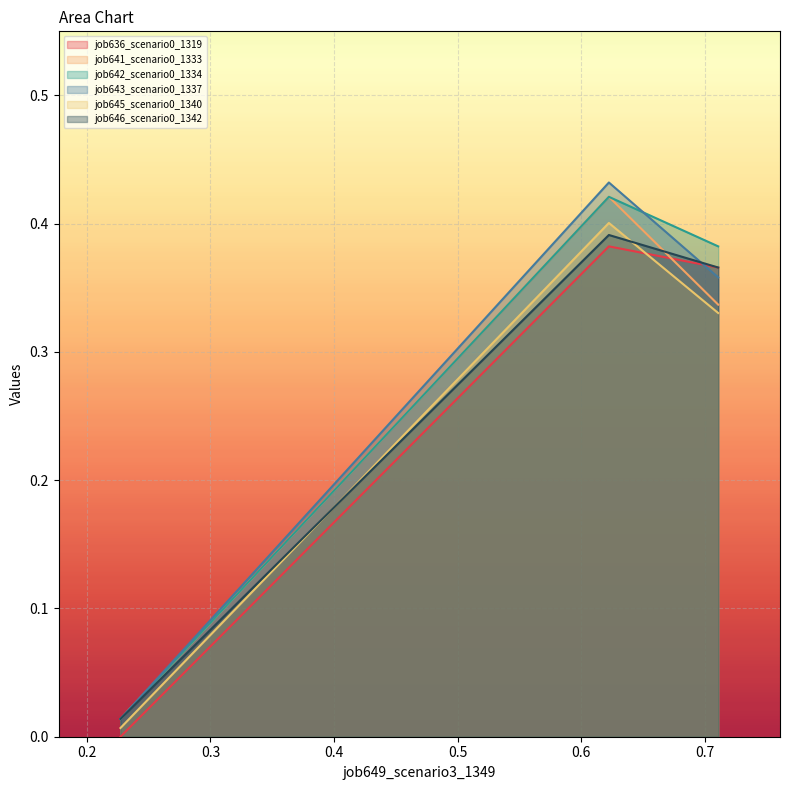

How many lines are shown in the chart?

6